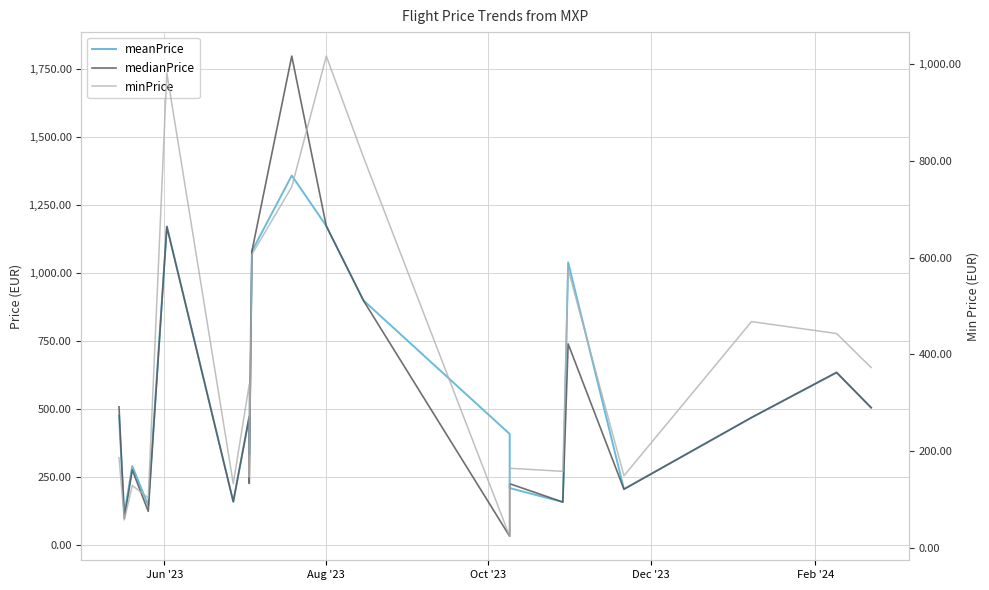

What is the highest value of the minPrice series?

1015.9